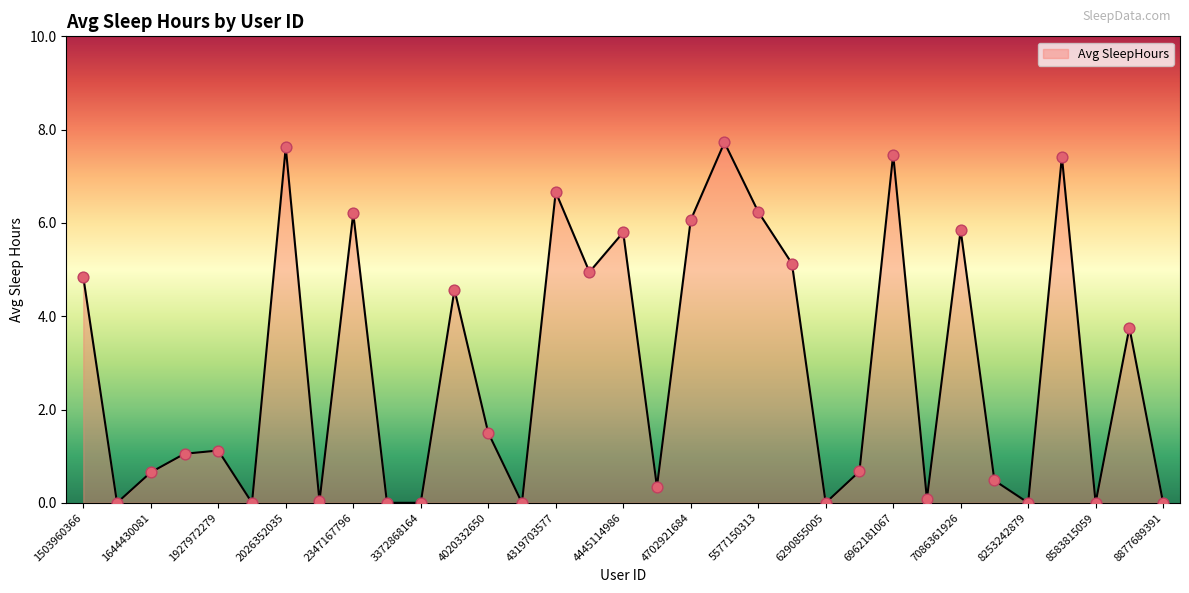

What is the greatest value displayed?

7.7